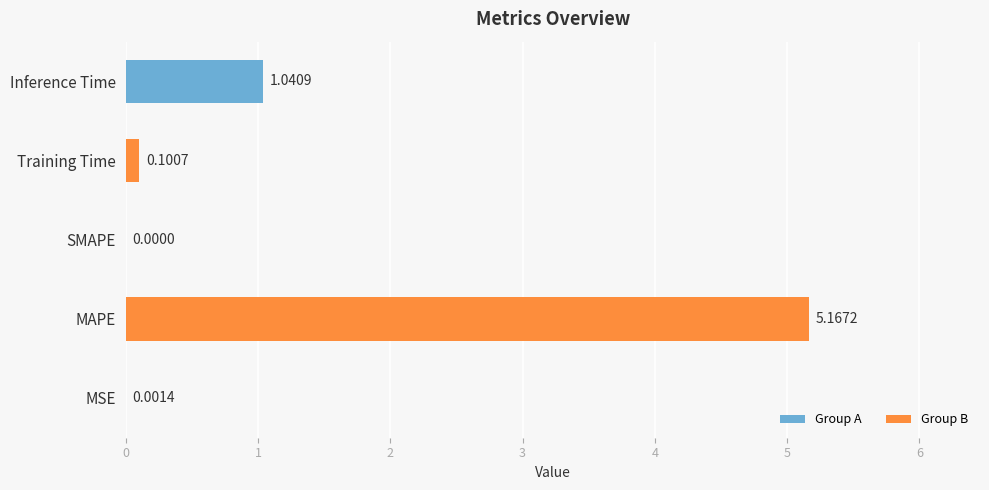

Which label corresponds to the largest value in the chart?

MAPE